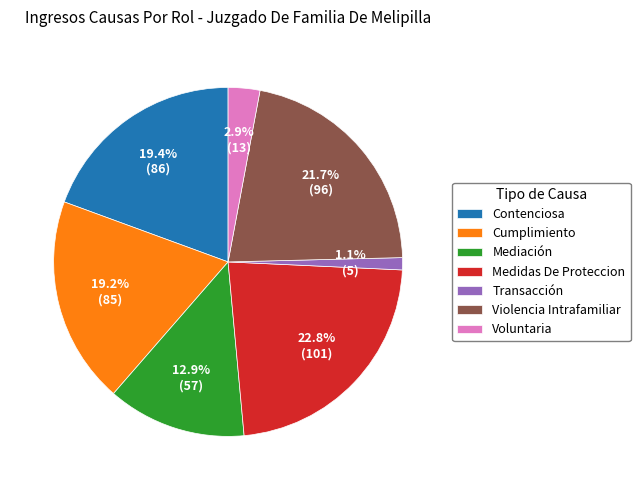

Is there any slice that represents more than half of the pie?

No